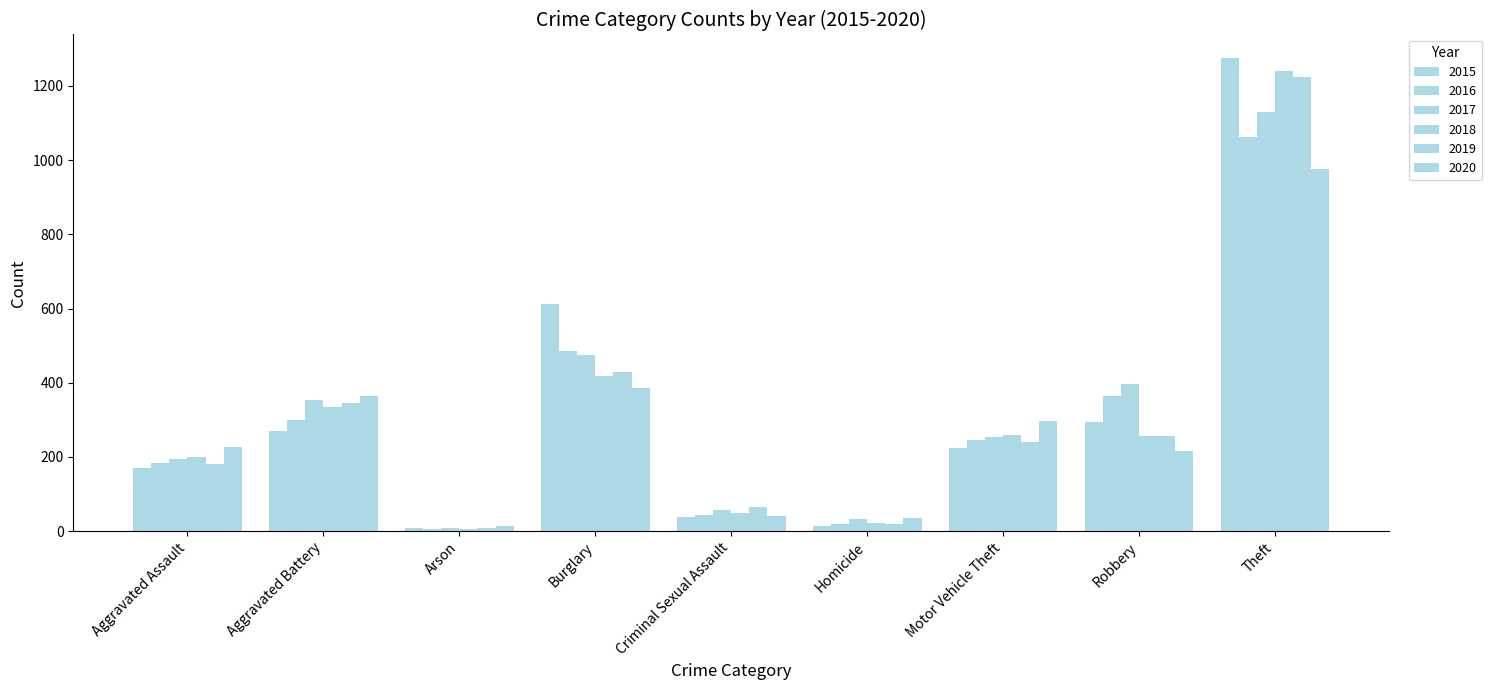

What is the approximate value of 2017 at Aggravated Battery, to the nearest 50?

350